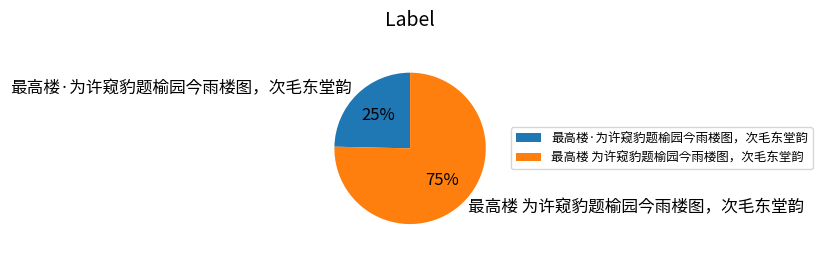

How many slices are in this pie chart?

2